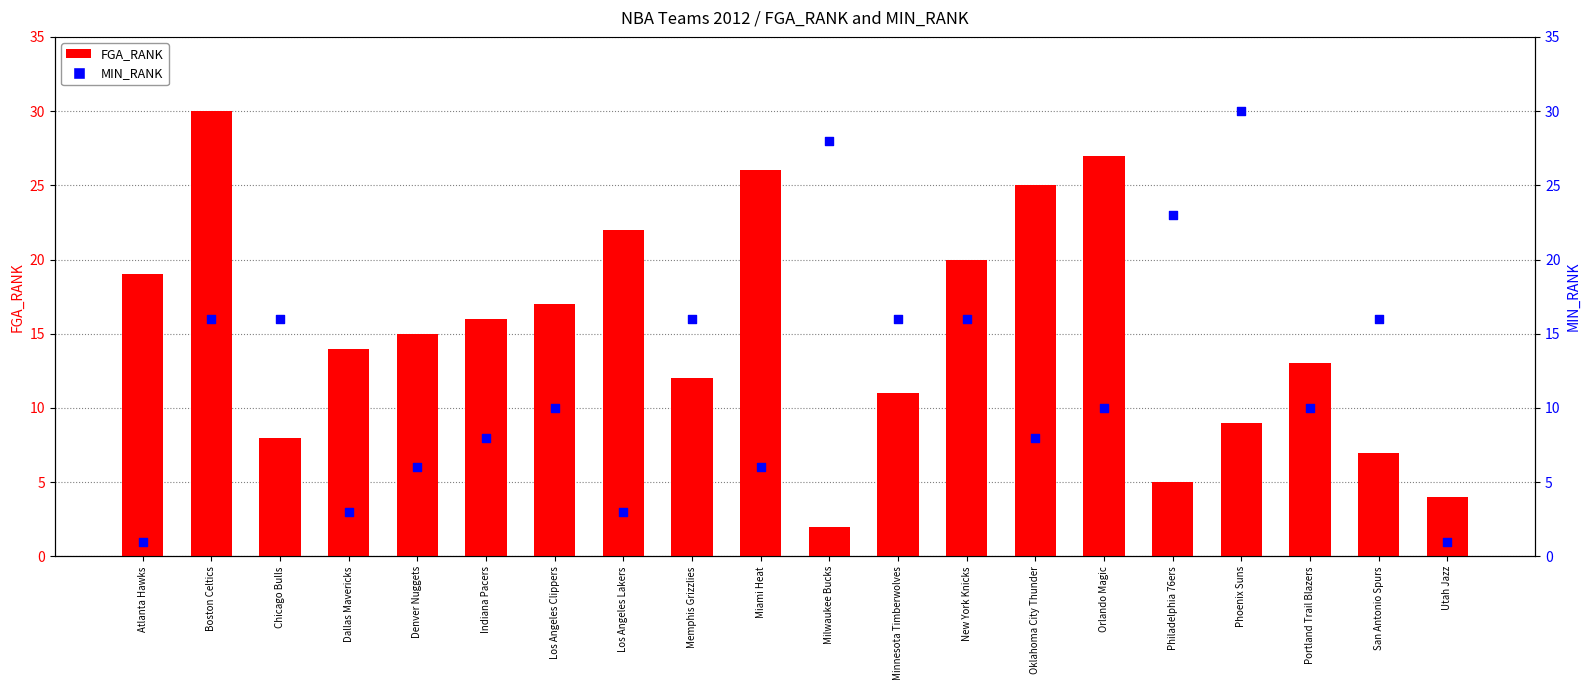

Is the value of FGA_RANK at Los Angeles Clippers greater than the value of MIN_RANK at San Antonio Spurs?

Yes